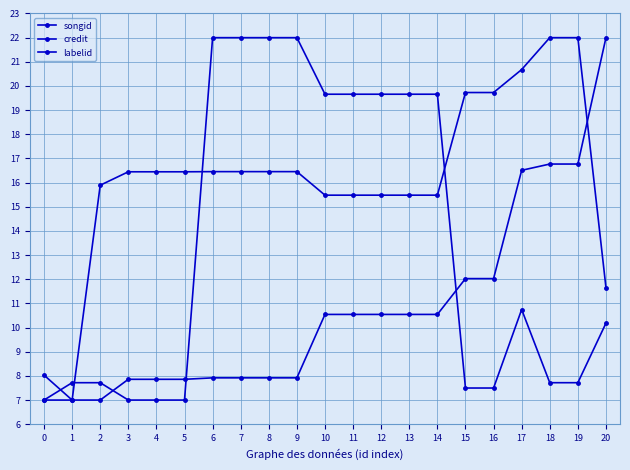

Reading left to right, list all the values displayed in this chart.

songid: 8.0	7.0	15.9	16.4	16.4	16.4	16.5	16.5	16.5	16.5	15.5	15.5	15.5	15.5	15.5	19.7	19.7	20.7	22.0	22.0	11.7
credit: 7.0	7.0	7.0	7.9	7.9	7.9	7.9	7.9	7.9	7.9	10.5	10.5	10.5	10.5	10.5	12.0	12.0	16.5	16.8	16.8	22.0
labelid: 7.0	7.7	7.7	7.0	7.0	7.0	22.0	22.0	22.0	22.0	19.7	19.7	19.7	19.7	19.7	7.5	7.5	10.7	7.7	7.7	10.2